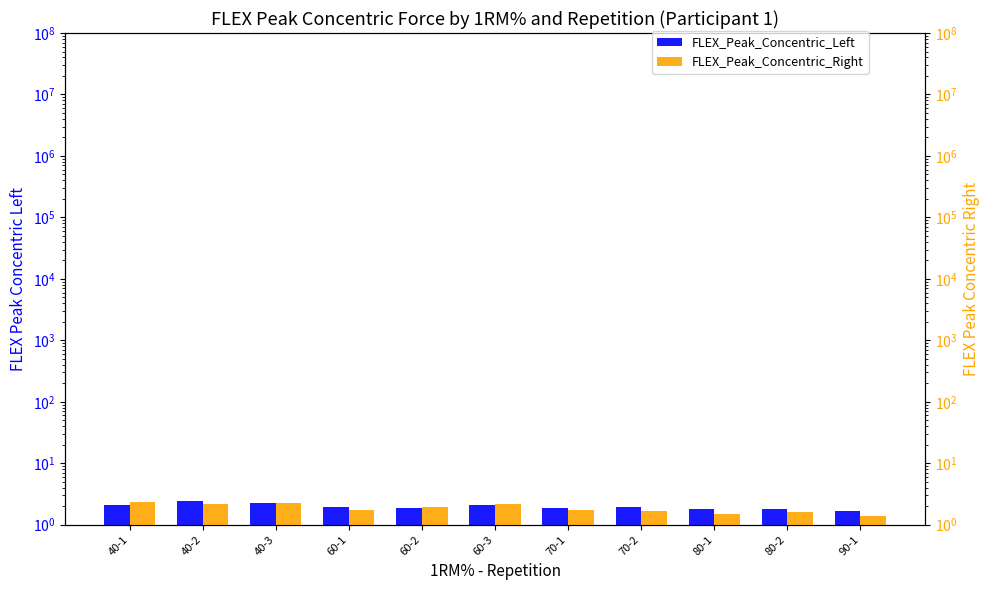

At how many categories does at least one series exceed 1?

11